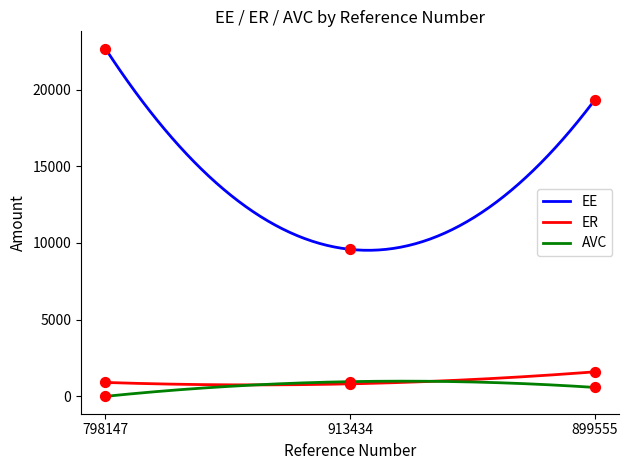

What are all the series names shown in the legend?

EE, ER, AVC